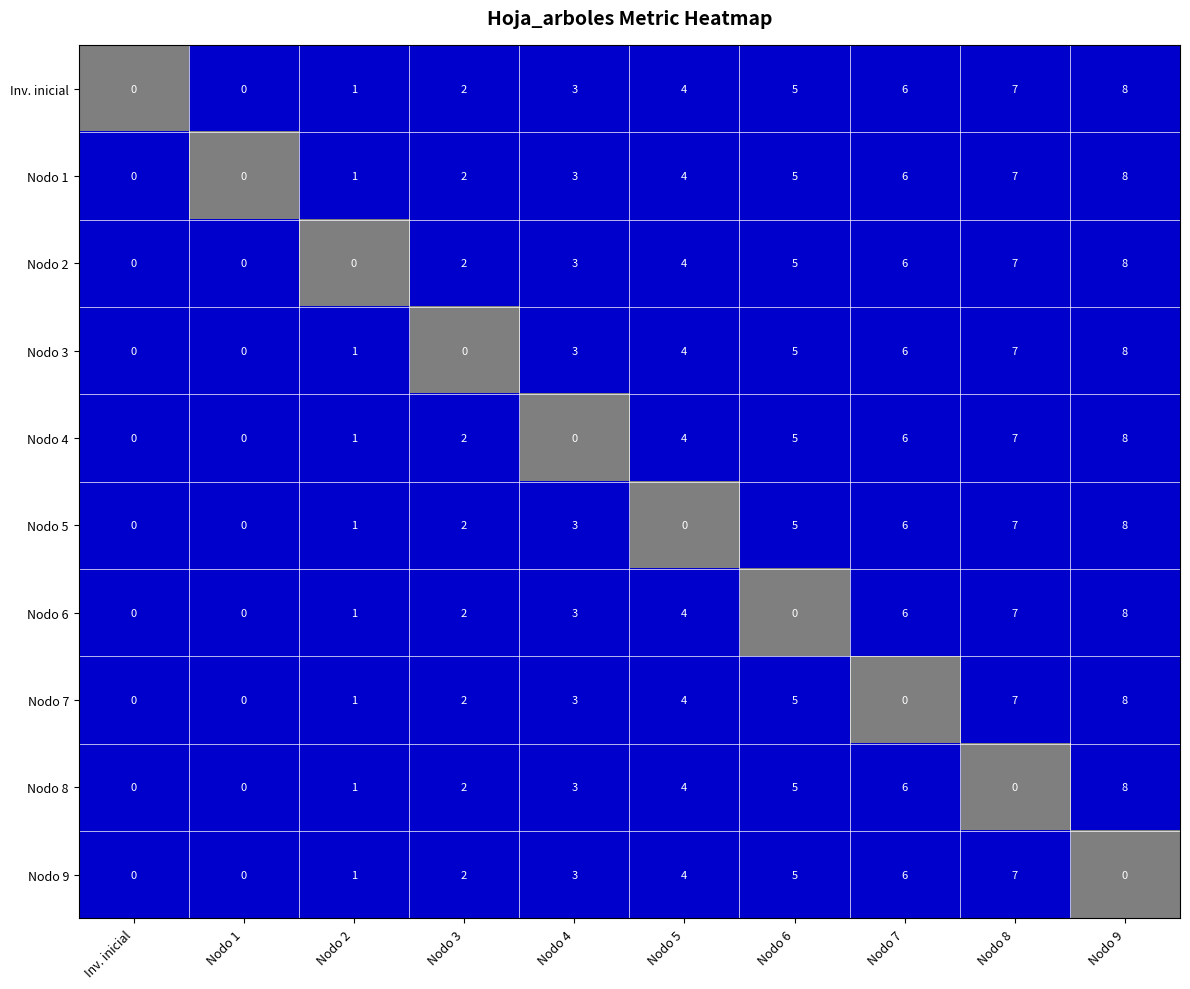

What is the difference between the maximum and second lowest values in the Nodo 3 series?

8